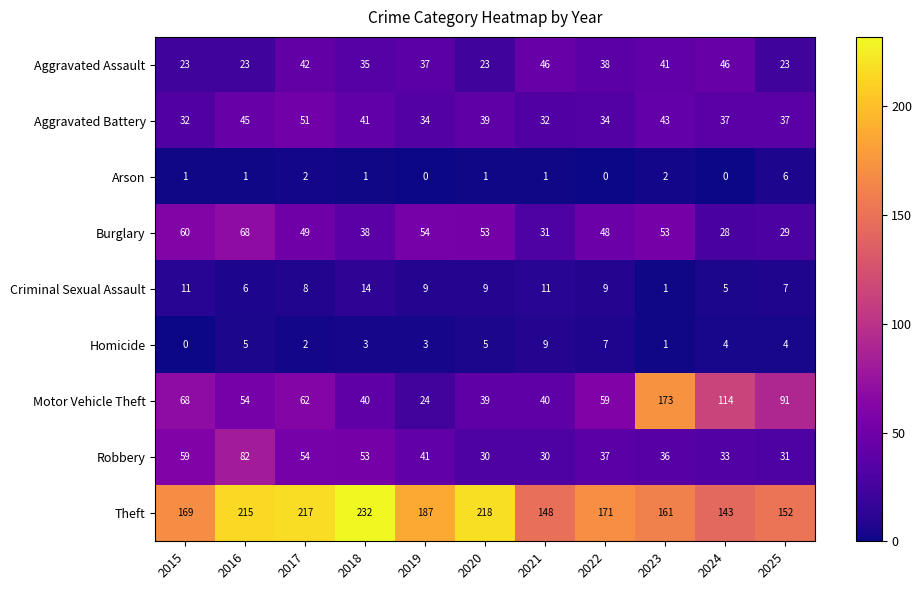

Count the number of data series in this chart.

9